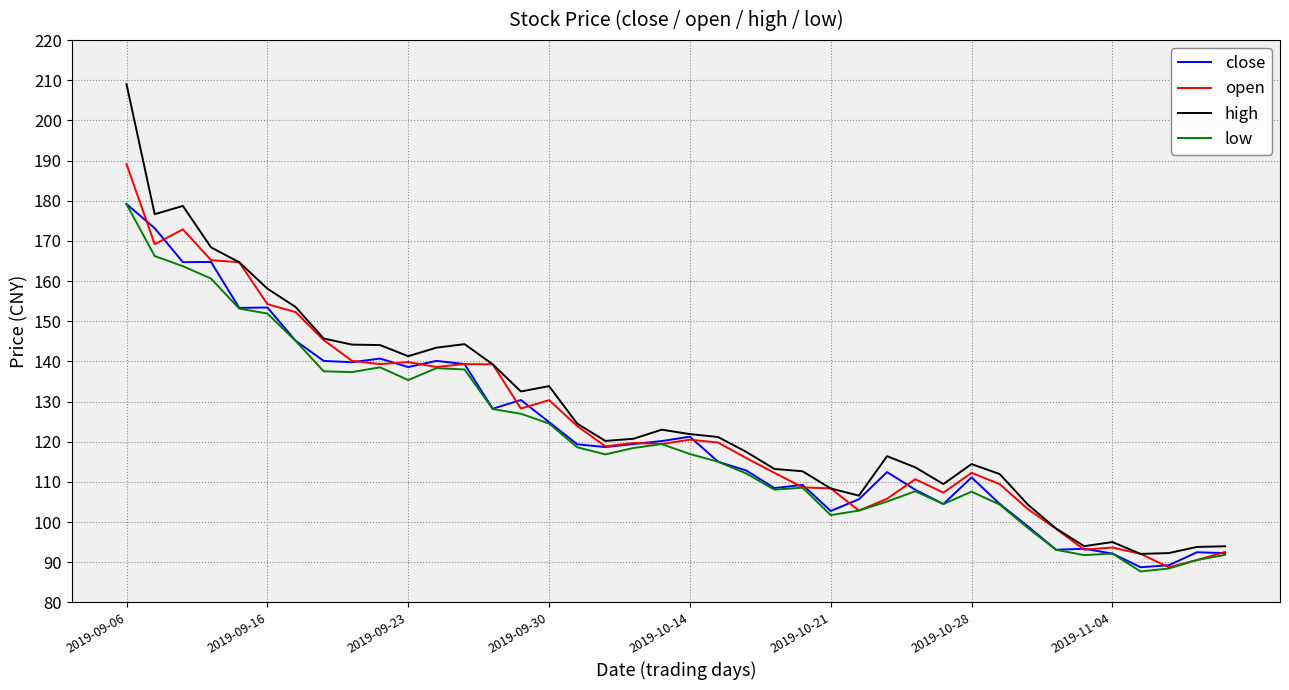

What is the highest value of the high series?

209.0